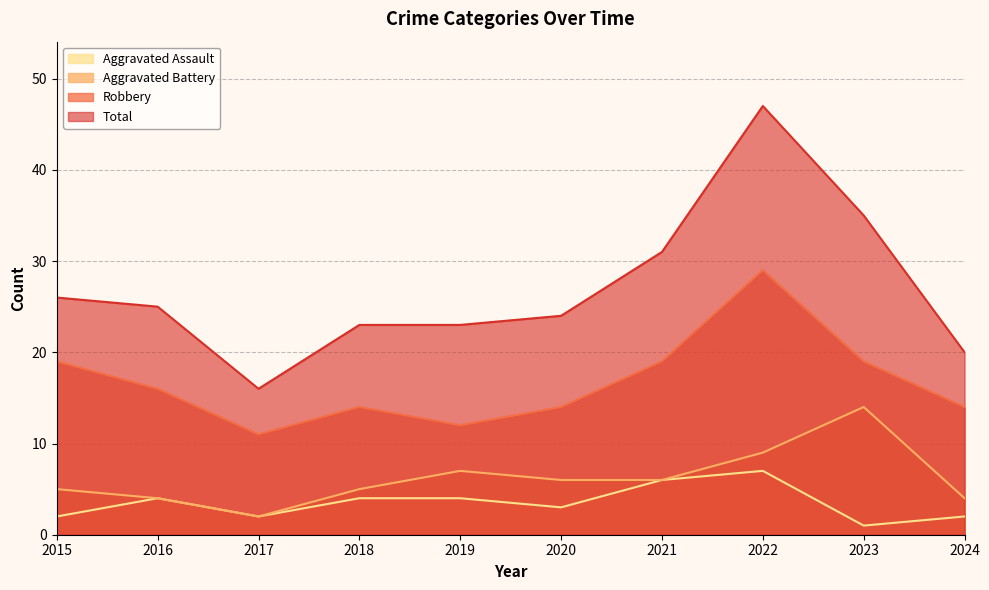

Where is the first local minimum for Robbery?

2017